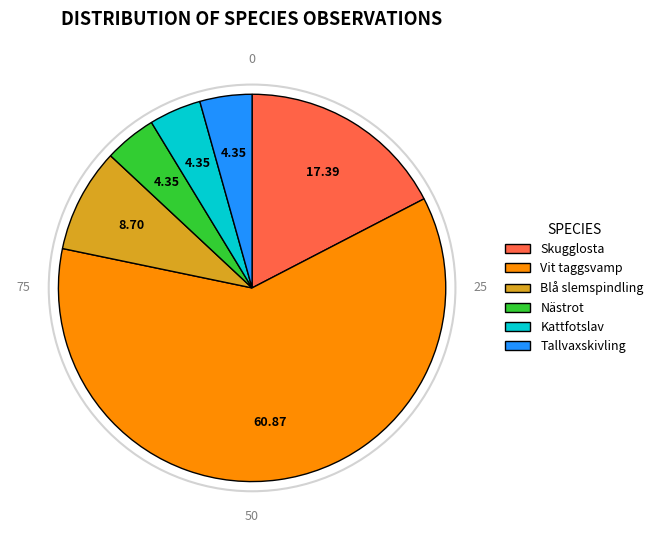

Combined, do Vit taggsvamp and Tallvaxskivling account for over 50%?

Yes